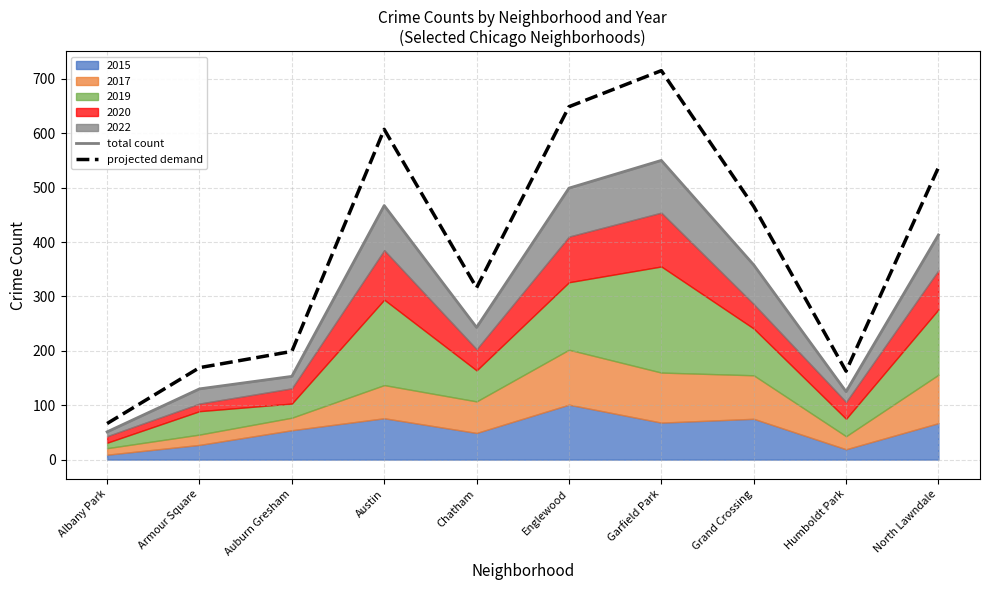

Between Armour Square and Austin, which series saw the biggest shift?

projected demand